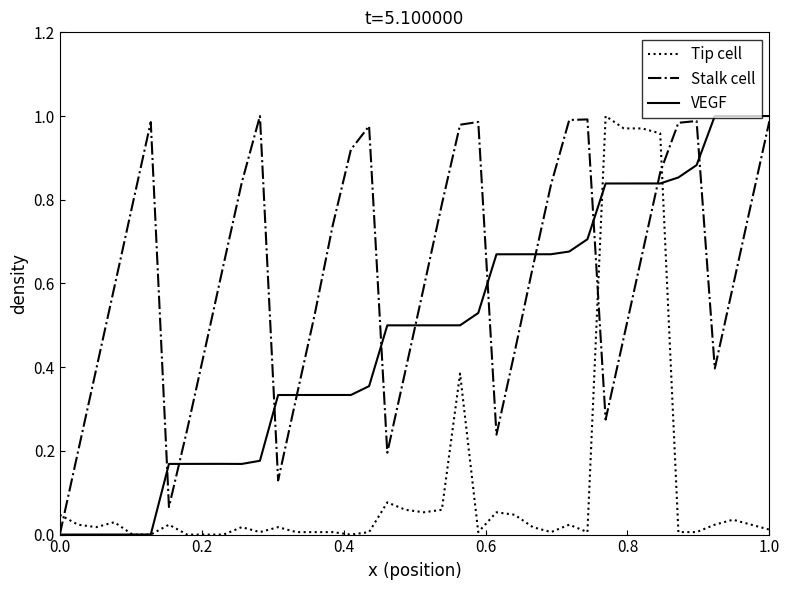

True or false: Tip cell and Stalk cell cross at least once.

True